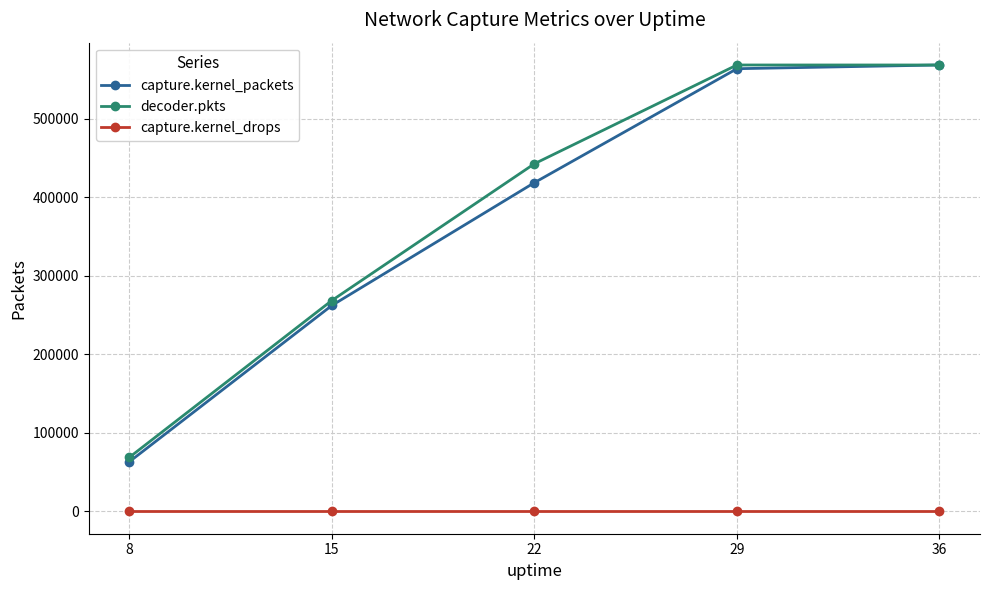

What is the greatest value displayed?

568808